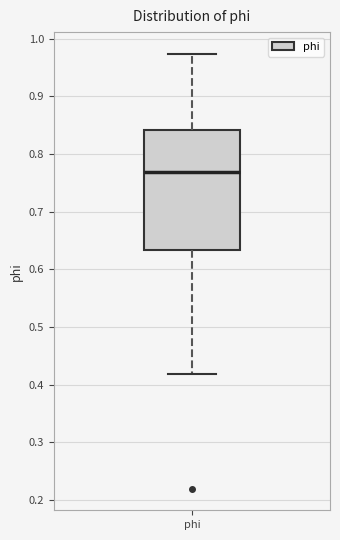

Transcribe this box plot: give where the median line is, the range the box spans, and where the two whiskers end, as read against the y-axis. The values are not printed on the chart, so give them approximately, as read against the axis.

median 0.77, box 0.63 to 0.84, whiskers 0.42 to 0.97